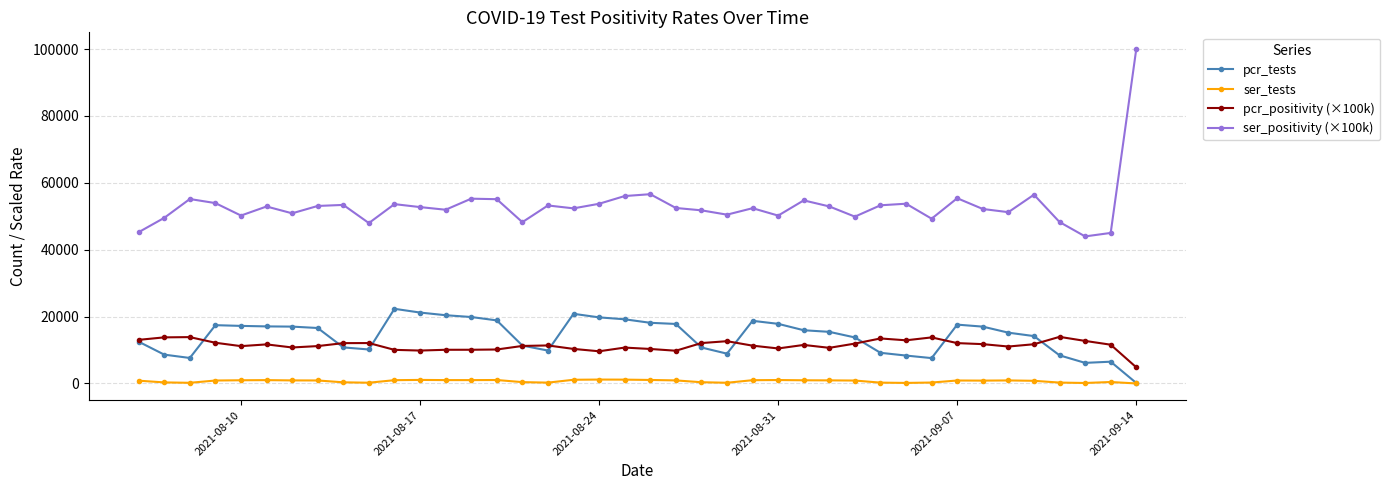

Which series has the widest spread of values?

ser_positivity (×100k)